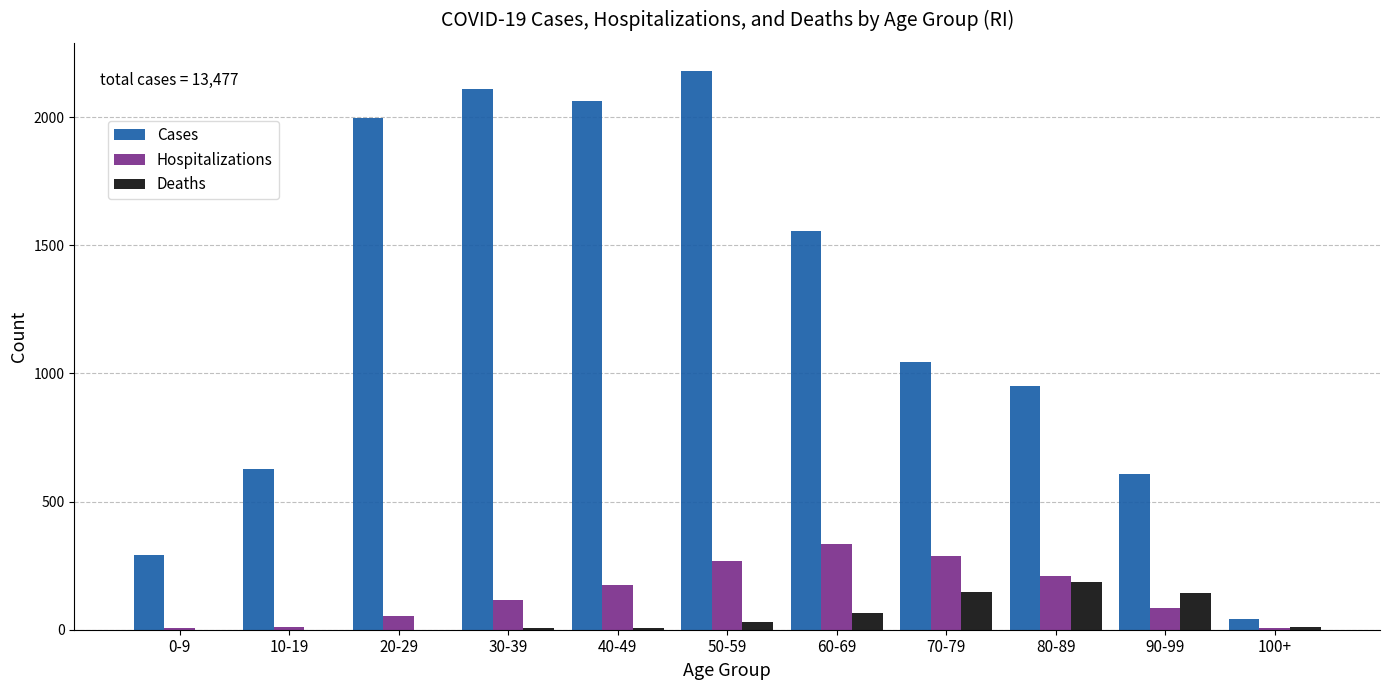

Which category has the highest value across all series?

50-59